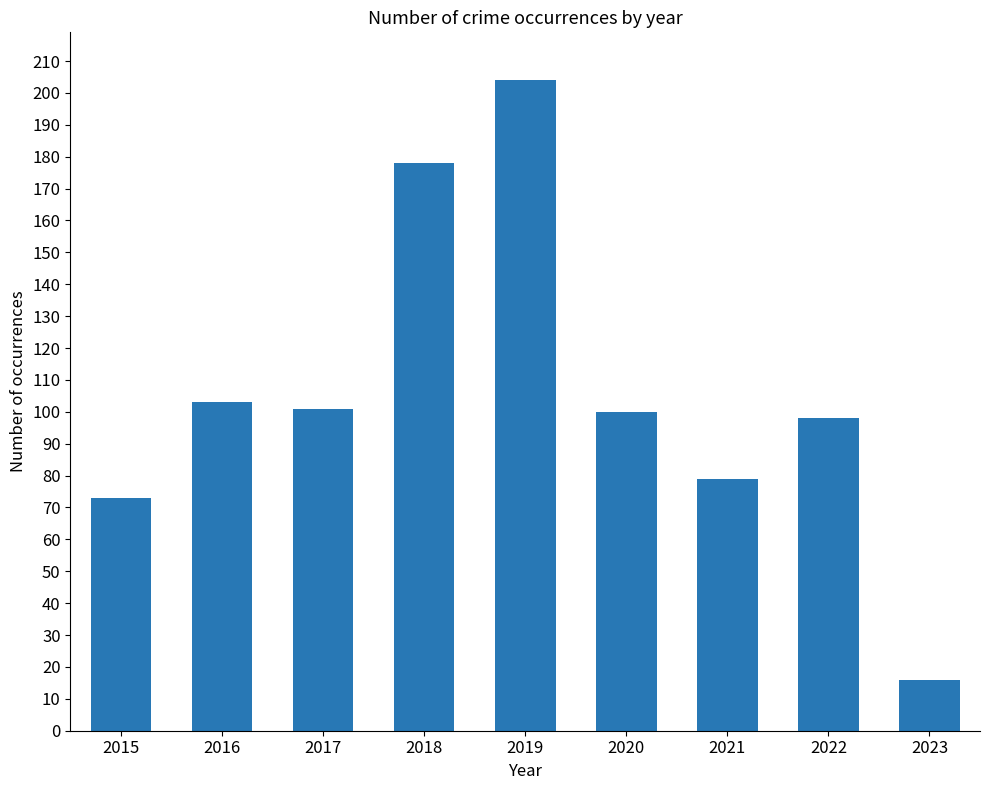

The value at 2023 is 16. True or false?

True